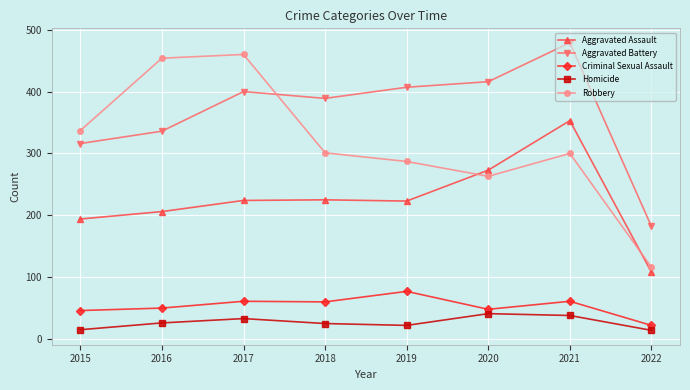

How many lines are shown in the chart?

5